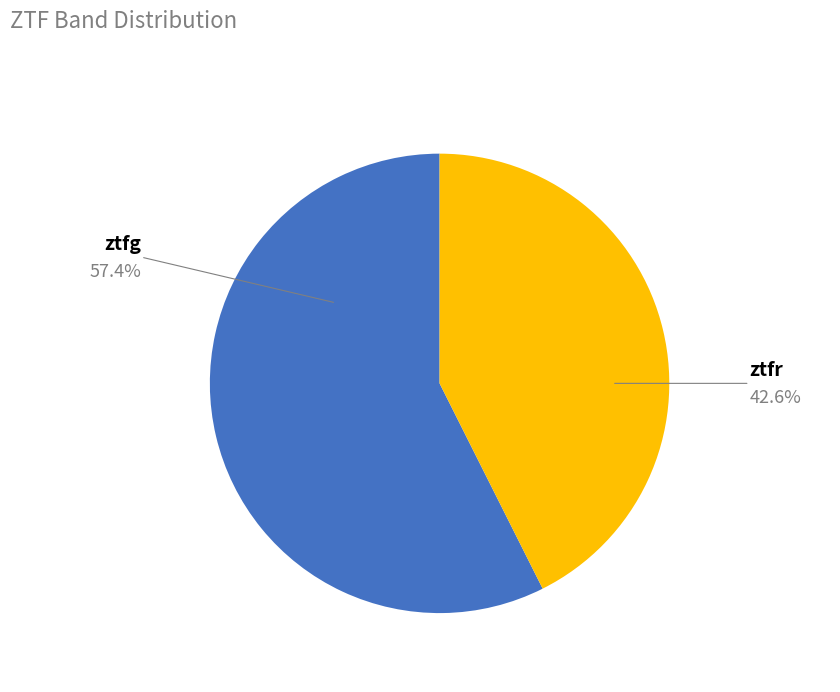

Rank the categories by value from highest to lowest.

ztfg, ztfr